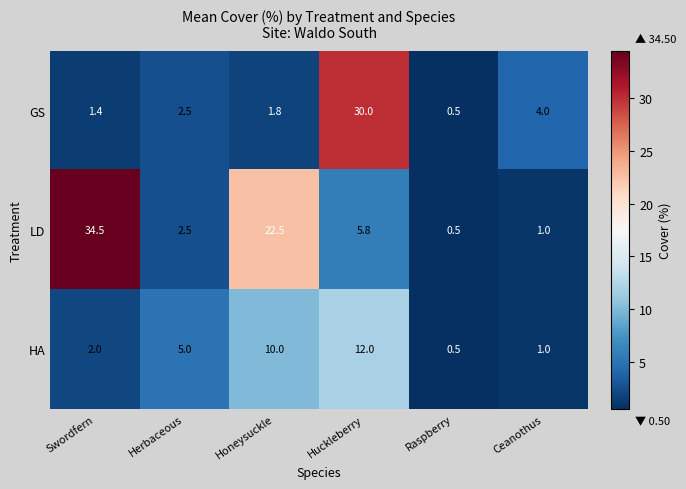

What is the total value across all series at Honeysuckle?

34.3